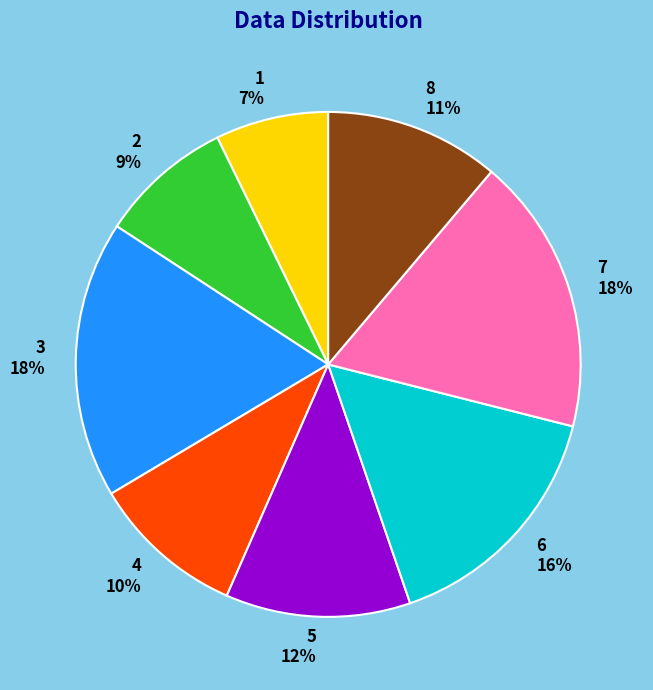

Between 6 and 5, which is larger?

6